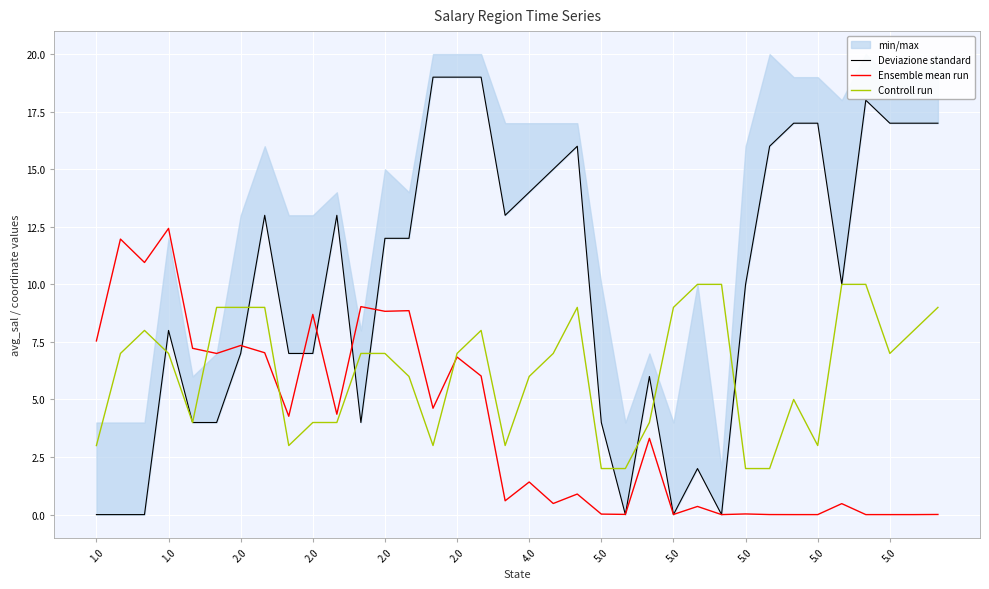

Is this an area chart (filled region under the line)?

No